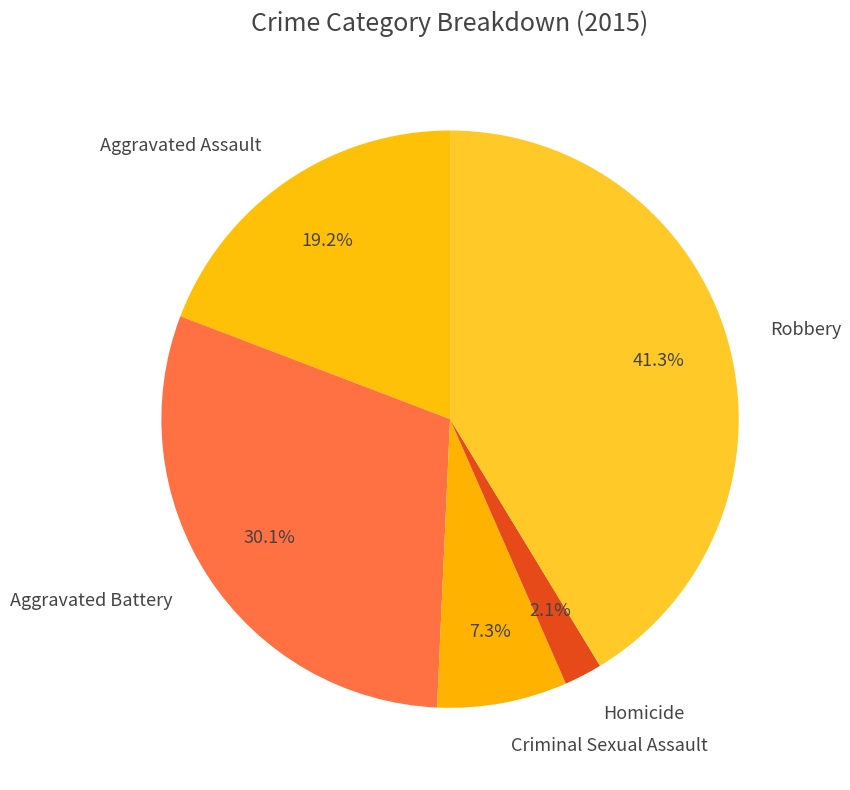

What percentage is the Aggravated Battery slice, to the nearest percent?

30%